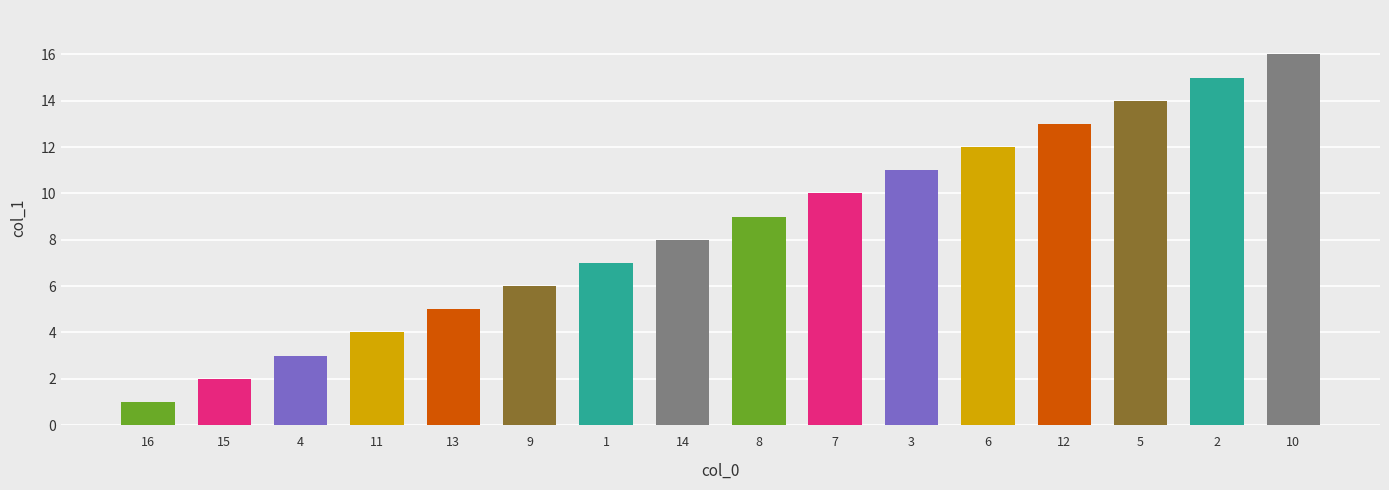

What is the difference between the maximum and second lowest values?

14